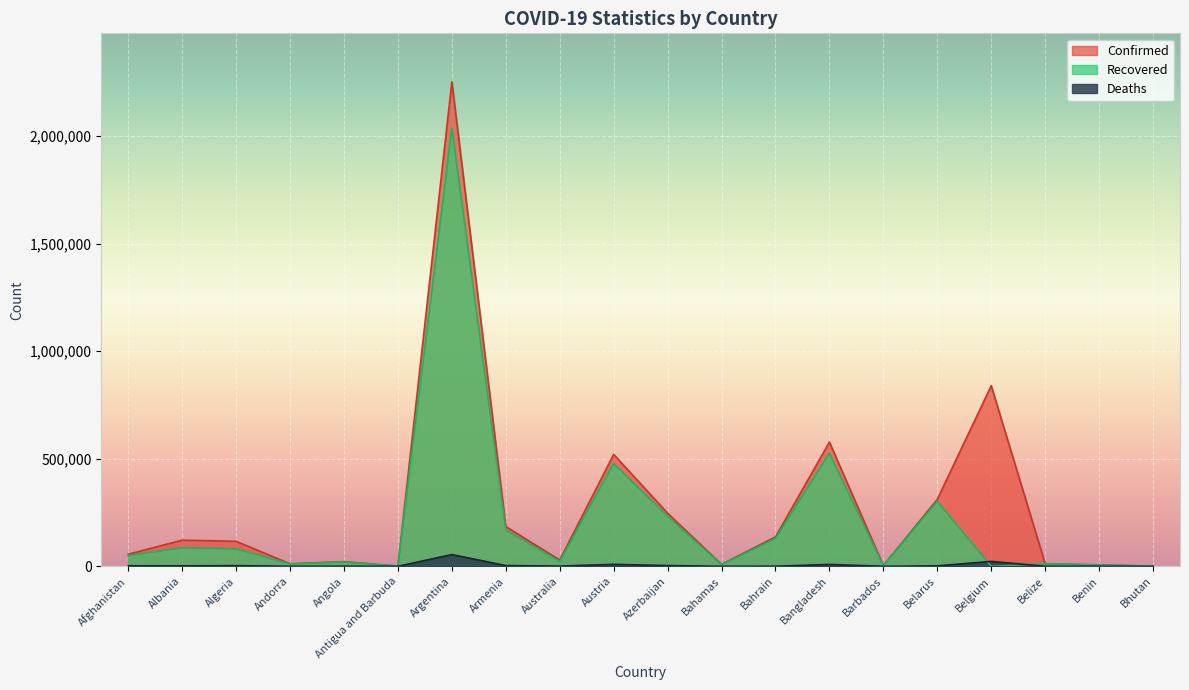

What is the label of the 5th point from the left?

Angola